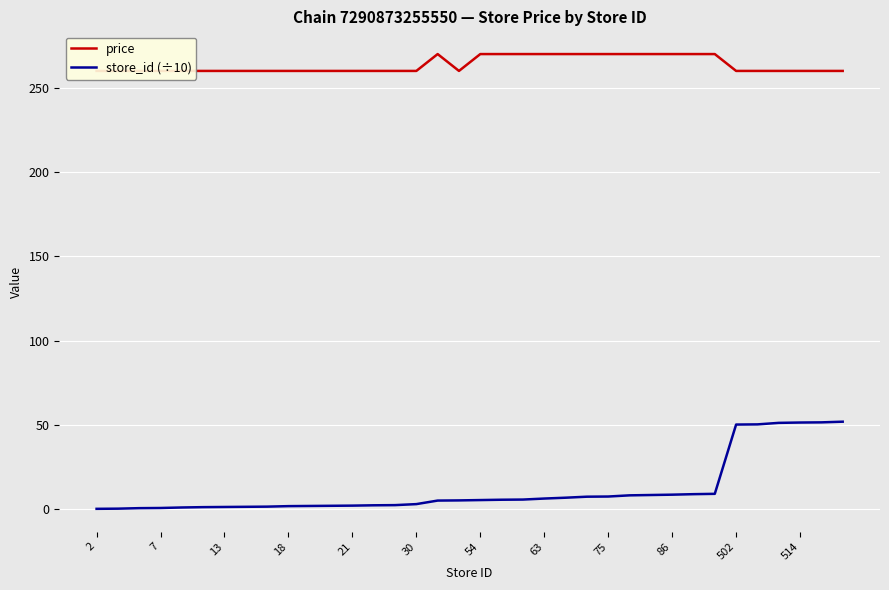

What is the average value of the price series?

263.6